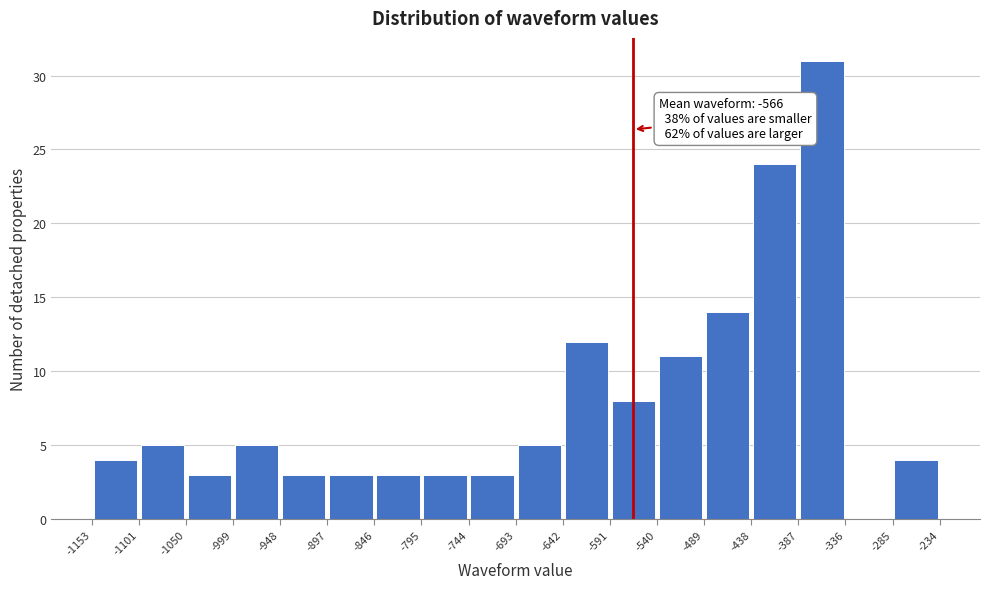

Over which range of the x-axis is the bar tallest?

-387 to -336